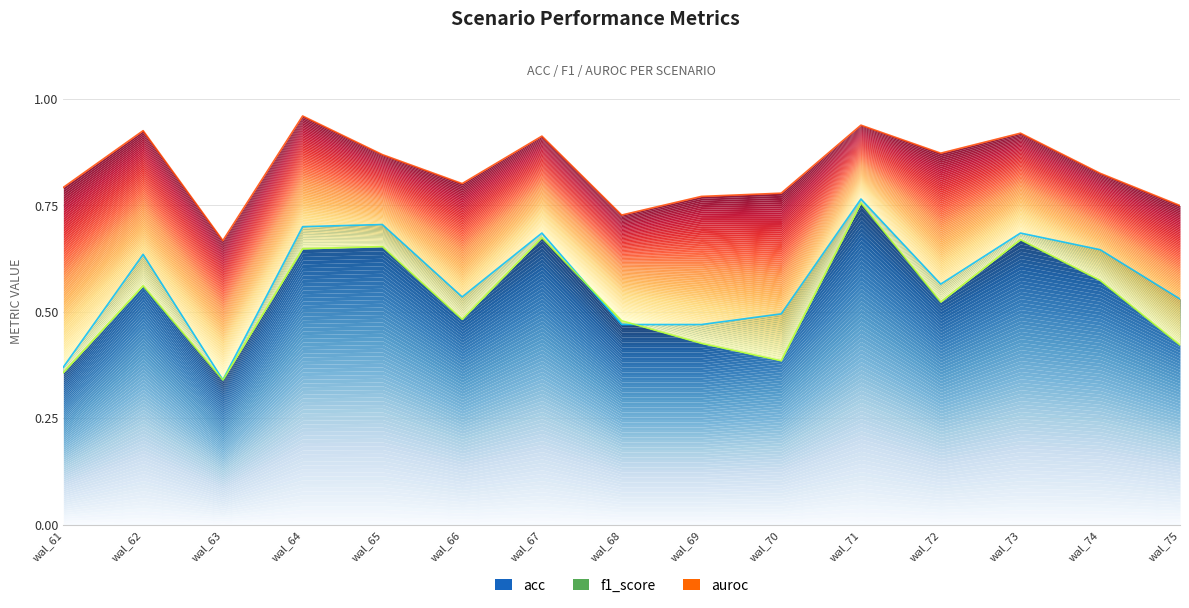

Is the value of acc at wal_71 greater than the value of auroc at wal_66?

No